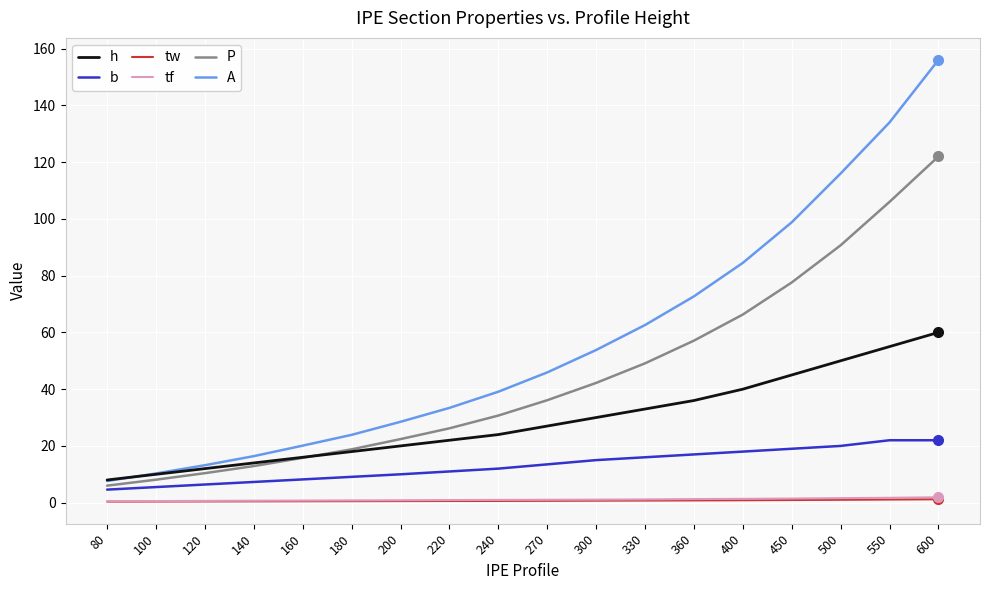

True or false: tf and A intersect in this chart.

False